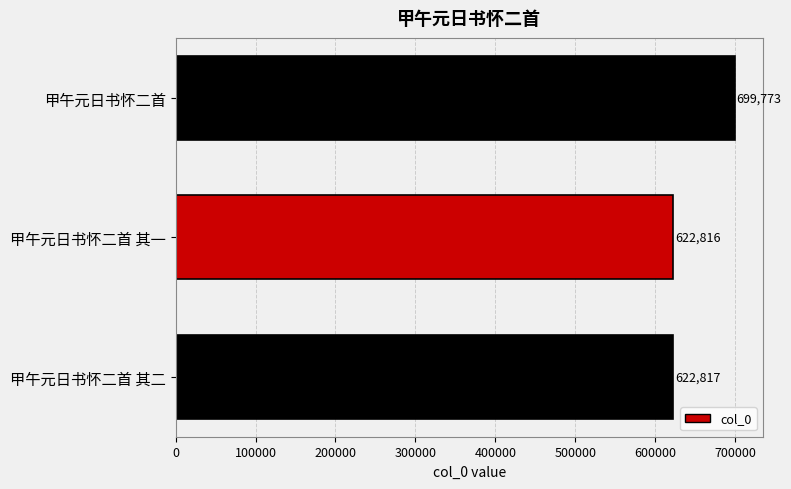

Is it true that the value at 甲午元日书怀二首 is 1166080?

False